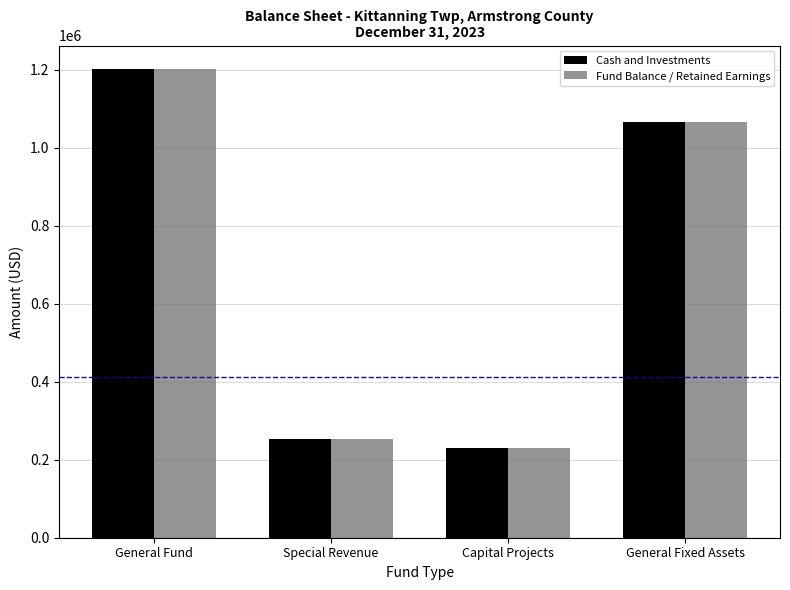

What is the value of the Fund Balance / Retained Earnings bar at the 1st from the left?

1201940